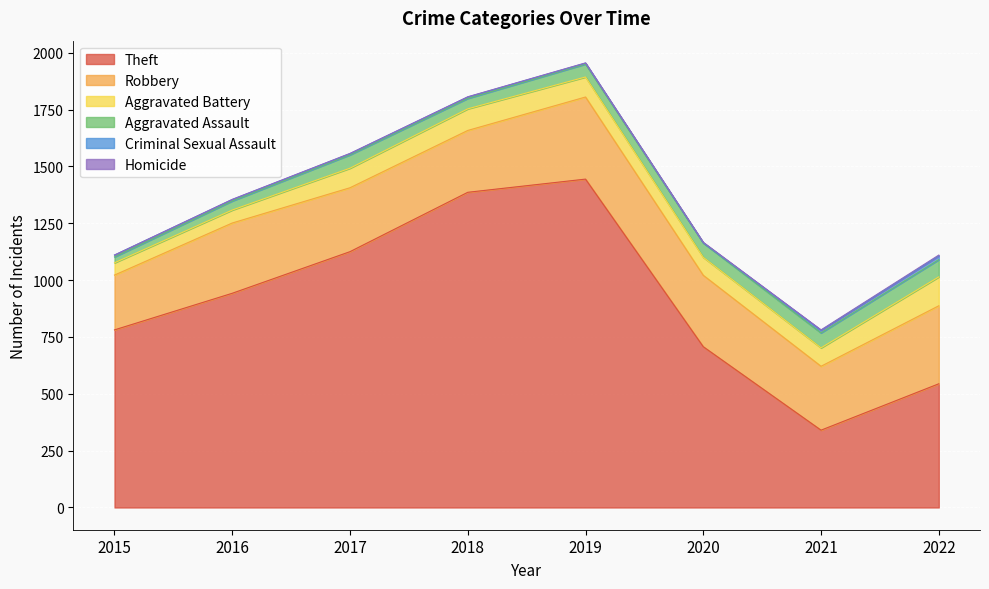

How many values in the Aggravated Assault series exceed 59?

3